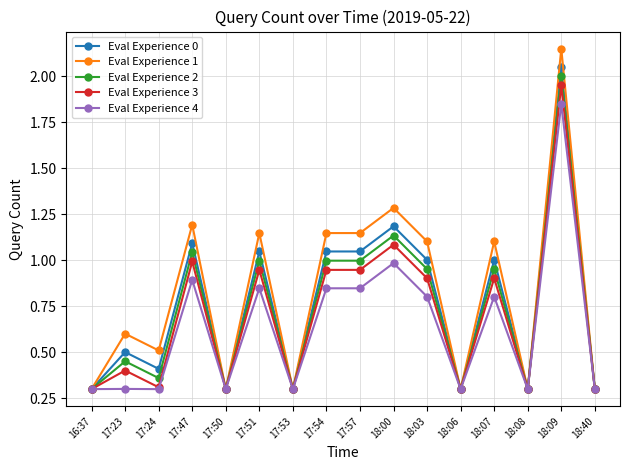

What position from the left is 16:37?

1